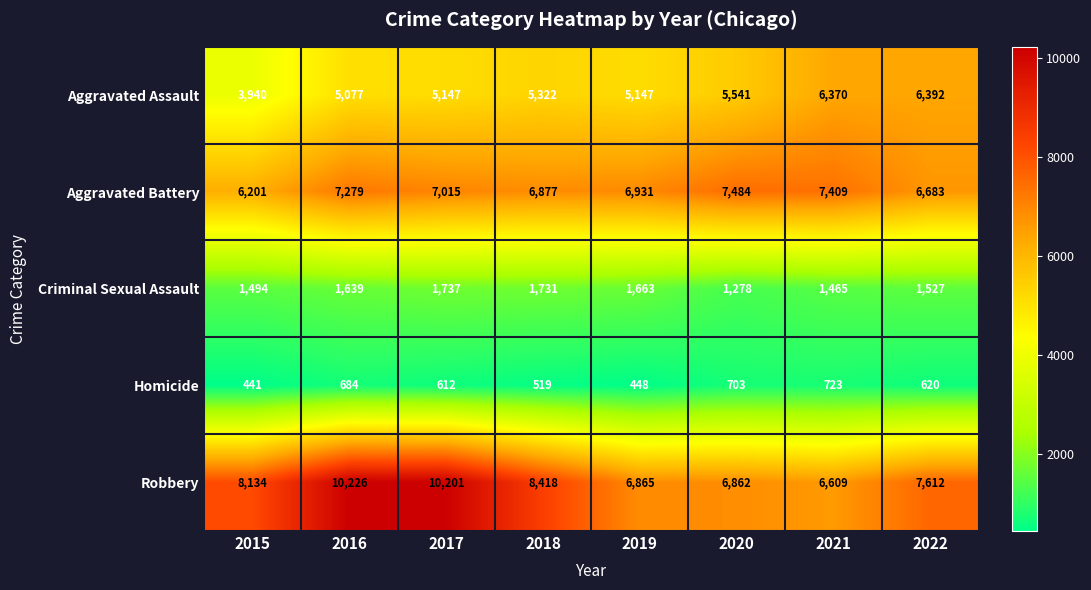

Which series changed the most between 2019 and 2020?

Aggravated Battery